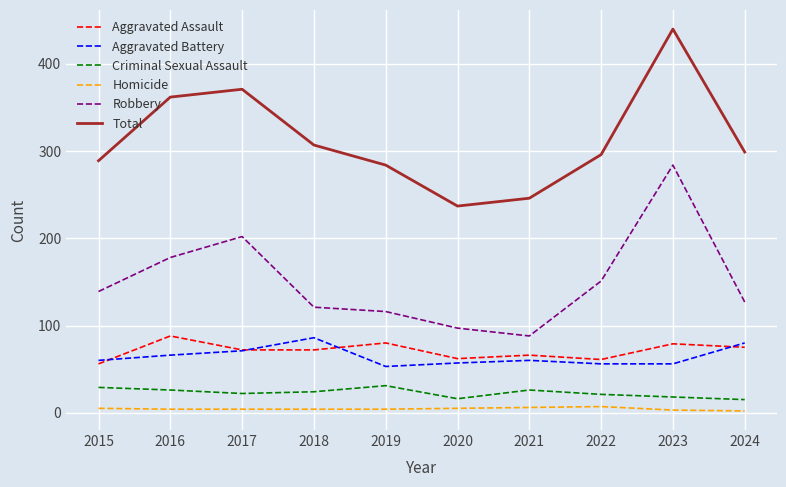

At which category does the chart reach its peak across all series?

2023